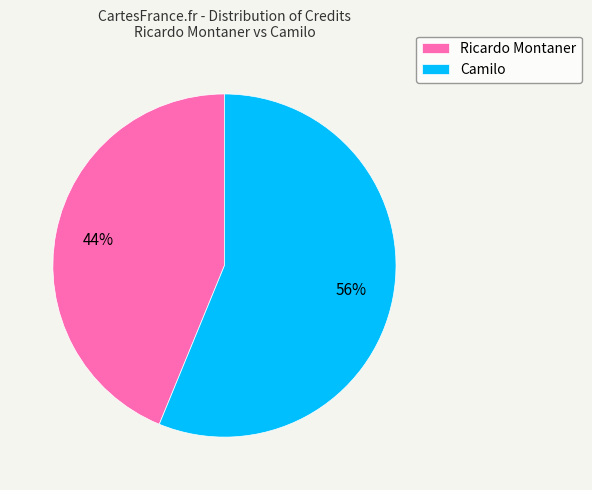

Which category accounts for the majority?

Camilo